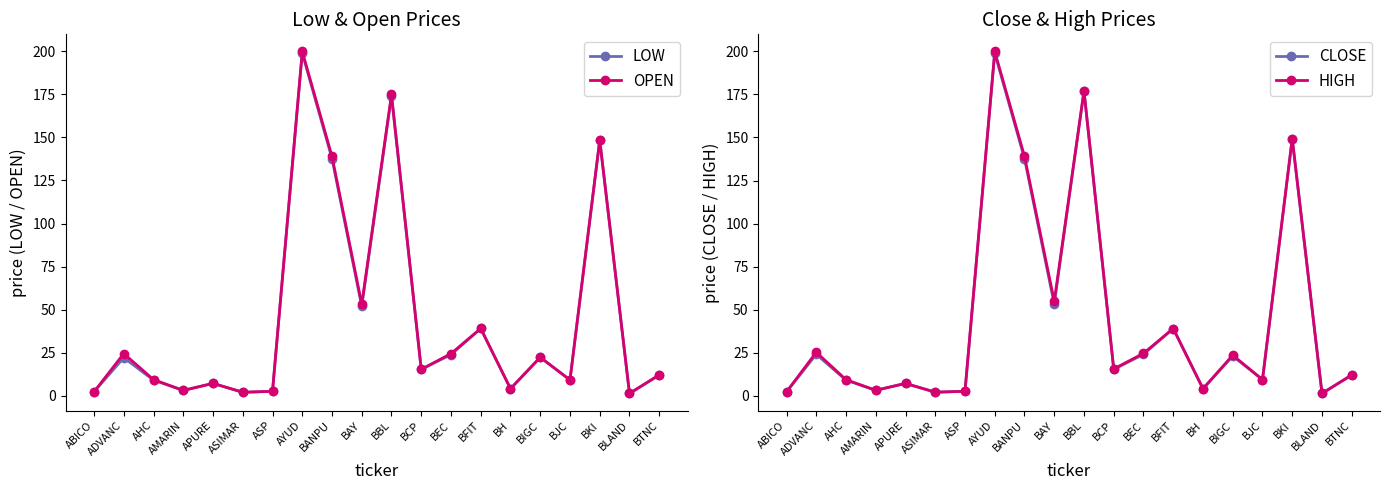

How many data points in OPEN are less than 15?

10